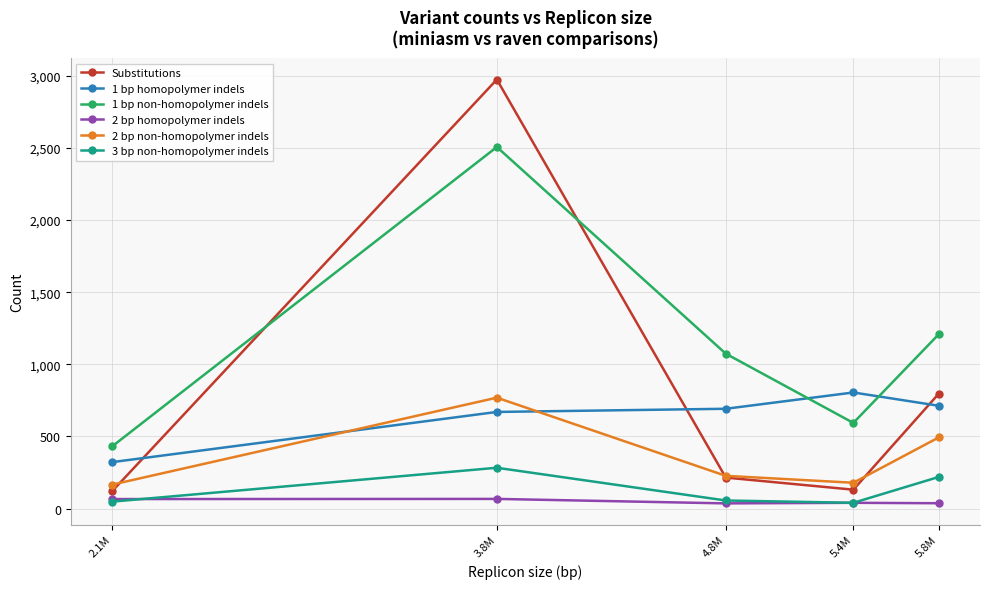

At which category is the sum across all series the highest?

3.8M